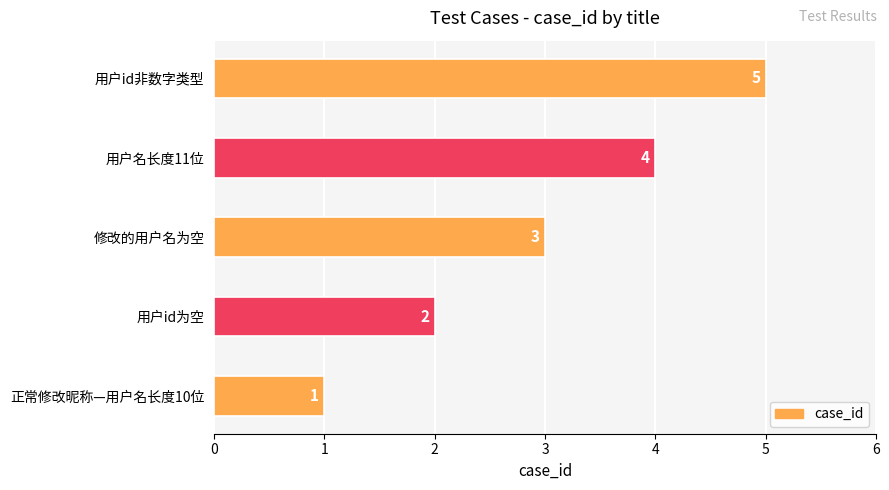

How many categories are shown in the chart?

5